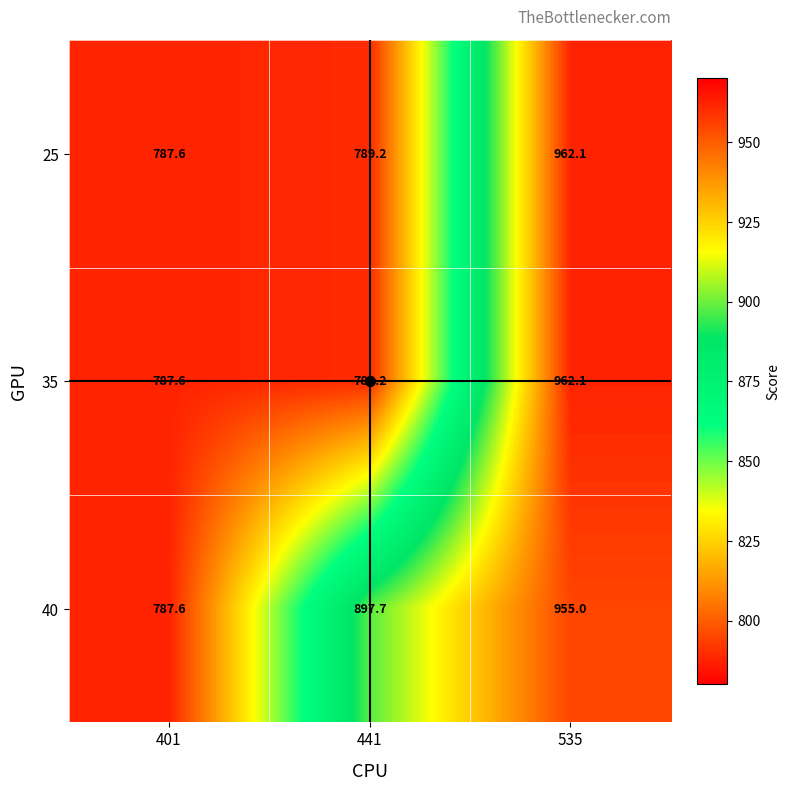

What is the sum of all 25 values?

2538.9